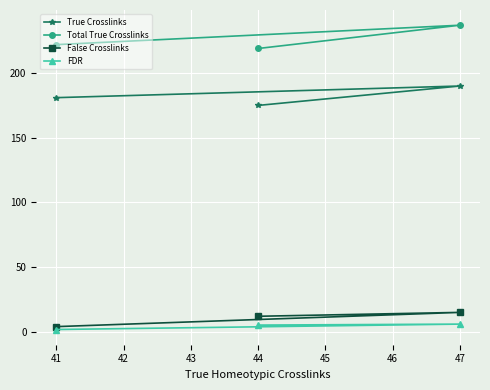

At which label does Total True Crosslinks reach its minimum?

44